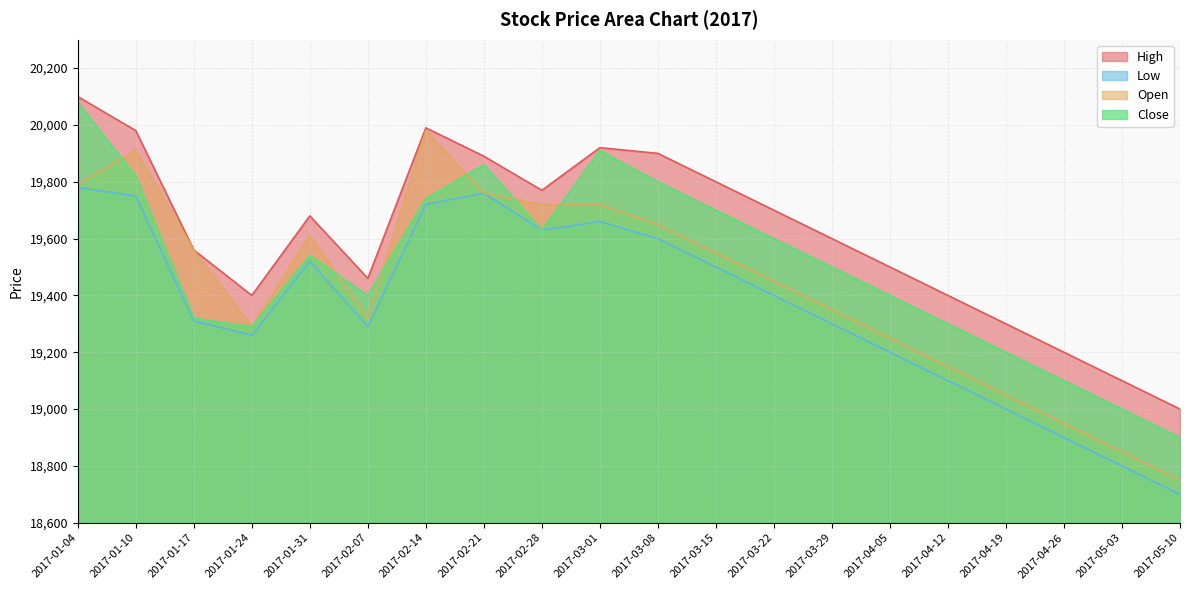

What is the average value of the Close series?

19504